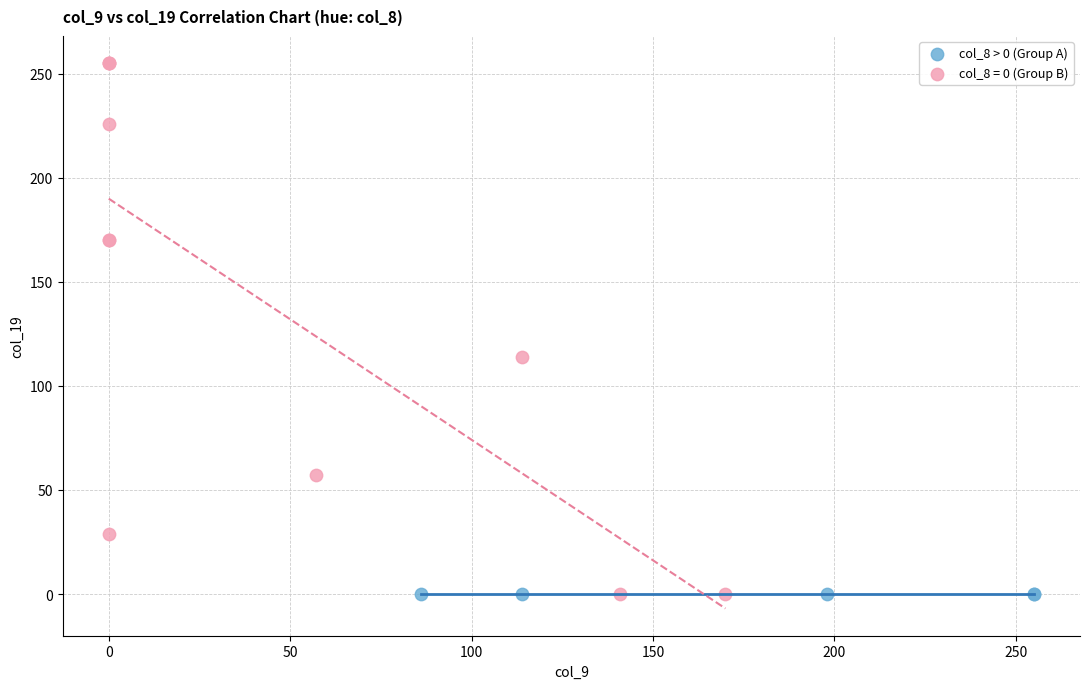

What are all the series names shown in the legend?

col_8 > 0 (Group A), col_8 = 0 (Group B)